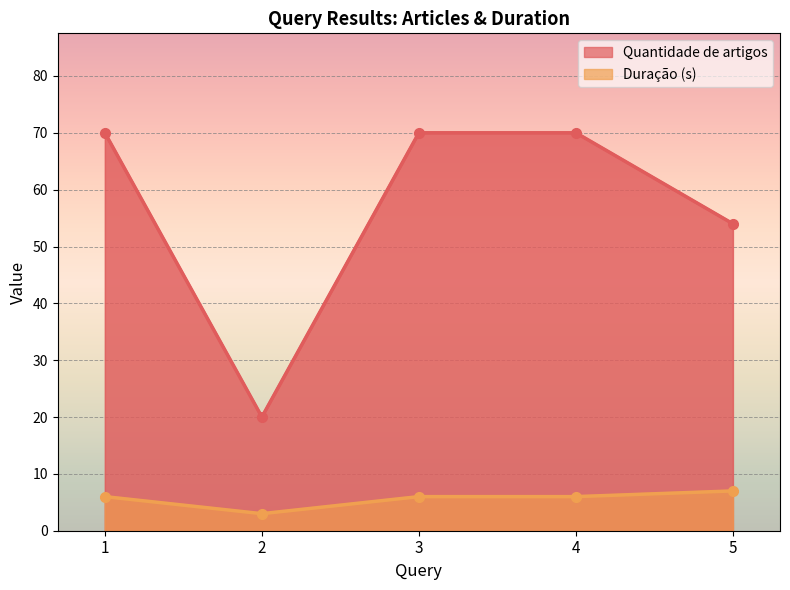

What is the total value across all series at 5?

61